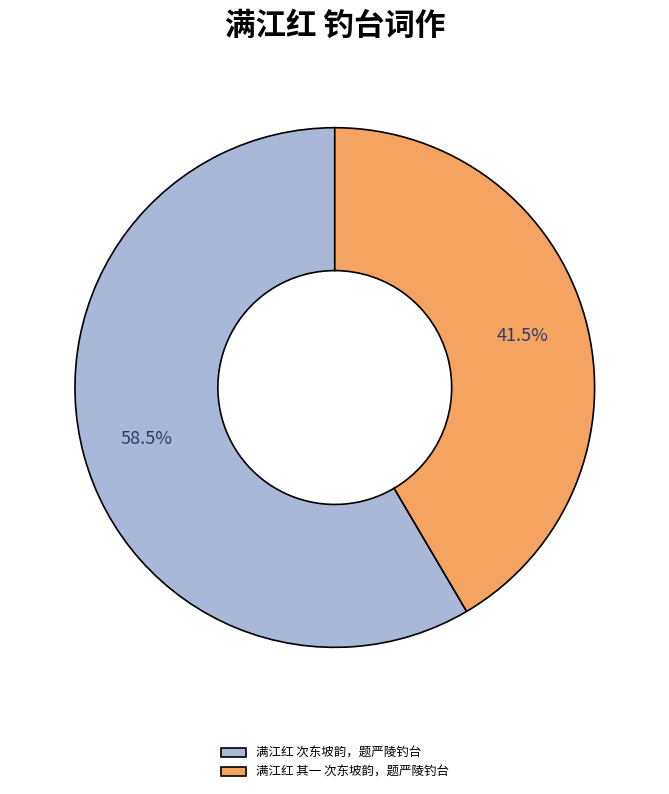

Between 满江红 其一 次东坡韵，题严陵钓台 and 满江红 次东坡韵，题严陵钓台, which is larger?

满江红 次东坡韵，题严陵钓台